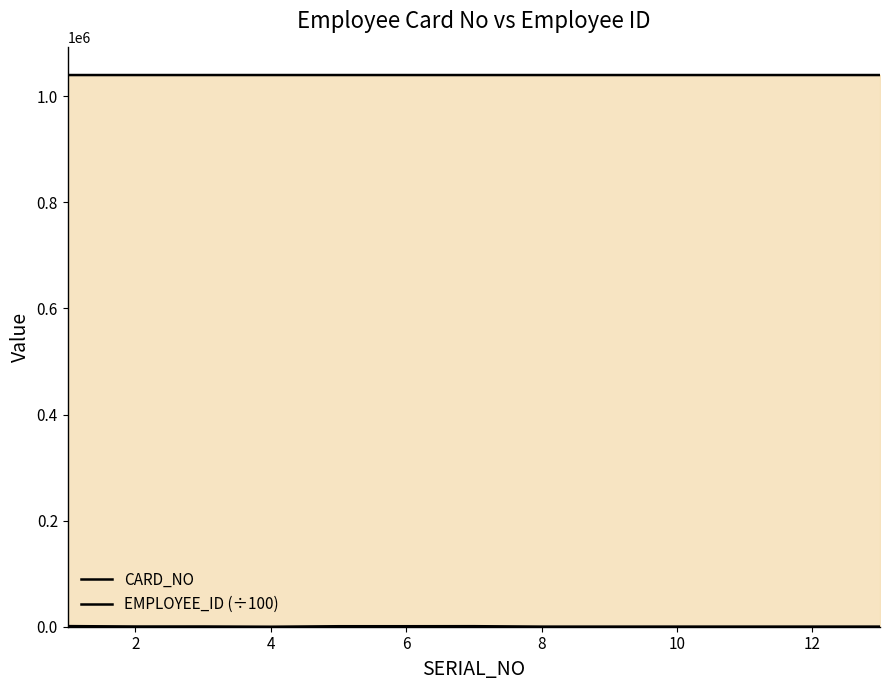

Reading right to left, transcribe all the data shown in this chart.

CARD_NO: 239.0	238.0	233.0	227.0	213.0	211.0	1012.0	937.0	927.0	1.0	458.0	427.0	1153.0
EMPLOYEE_ID (÷100): 1040001.8	1040002.7	1040000.7	1040000.8	1040000.6	1040001.0	1040002.3	1040001.7	1040005.0	1040004.9	1040004.4	1040003.9	1040000.2